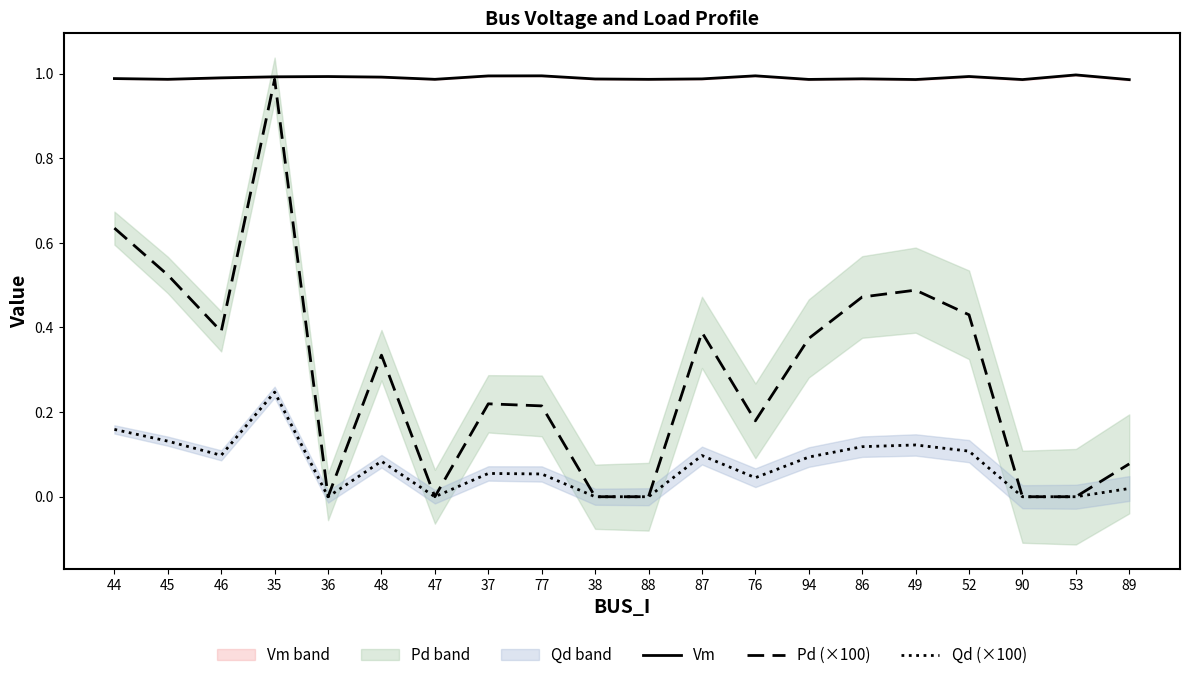

True or false: Pd (×100) and Qd (×100) intersect in this chart.

False